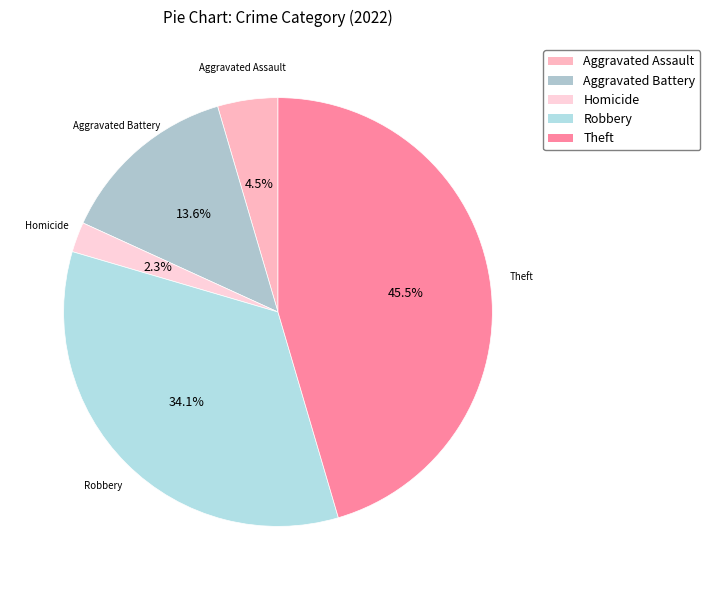

Count the number of slices in the pie.

5